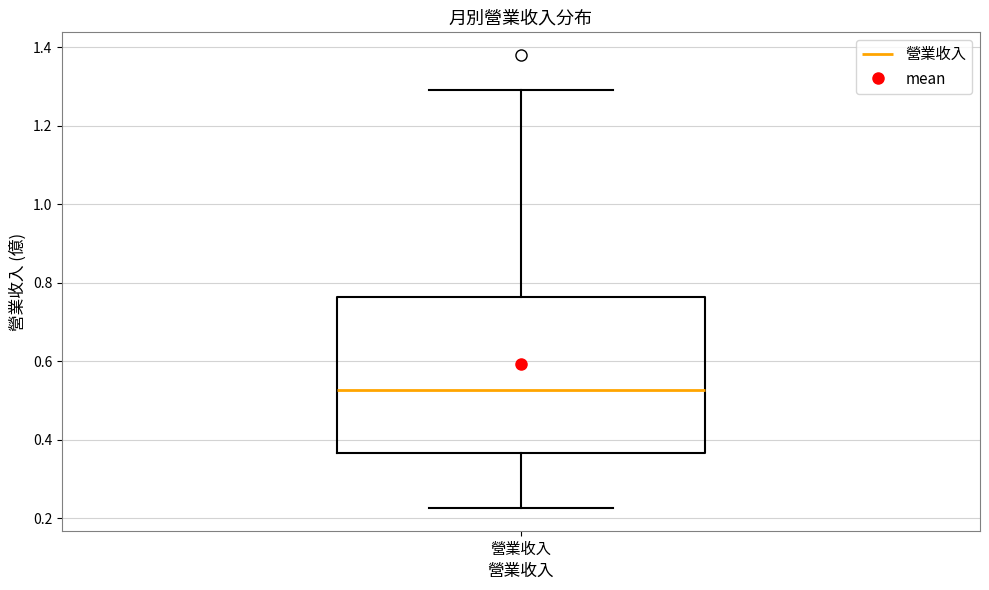

Transcribe this box plot: give where the median line is, the range the box spans, and where the two whiskers end, as read against the y-axis. The values are not printed on the chart, so give them approximately, as read against the axis.

median 0.52, box 0.36 to 0.76, whiskers 0.22 to 1.30